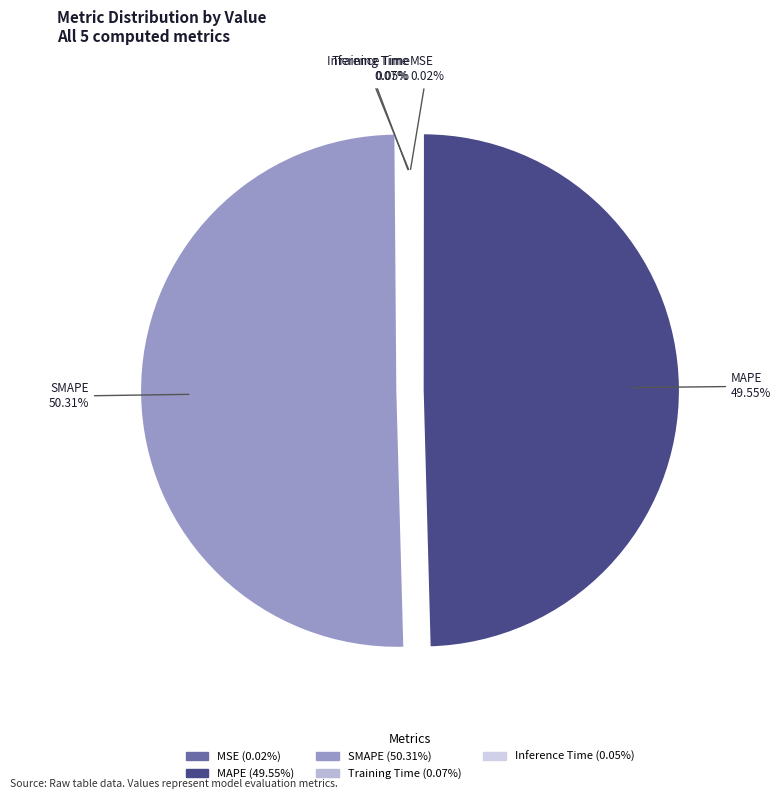

What is the largest slice in the pie chart?

SMAPE